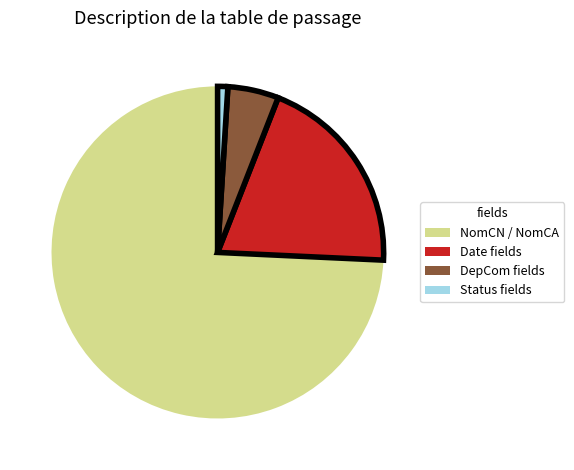

Is there a majority slice in this chart?

Yes